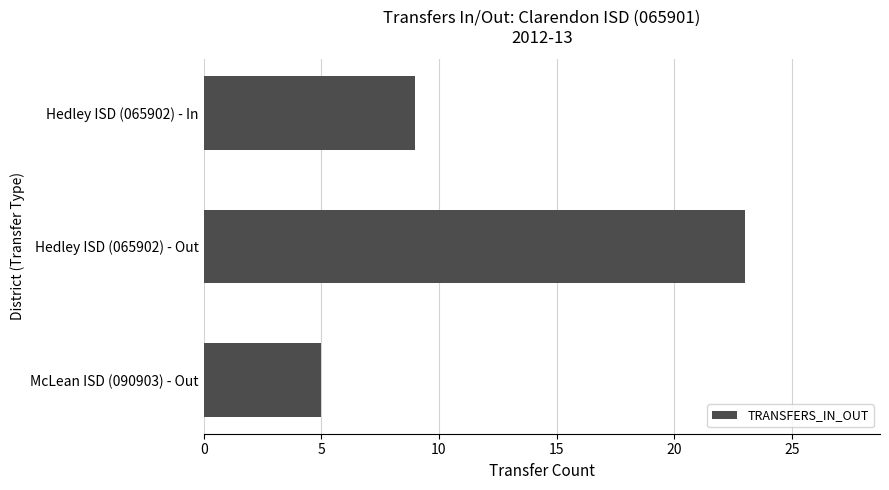

What position from the top is McLean ISD (090903) - Out?

3